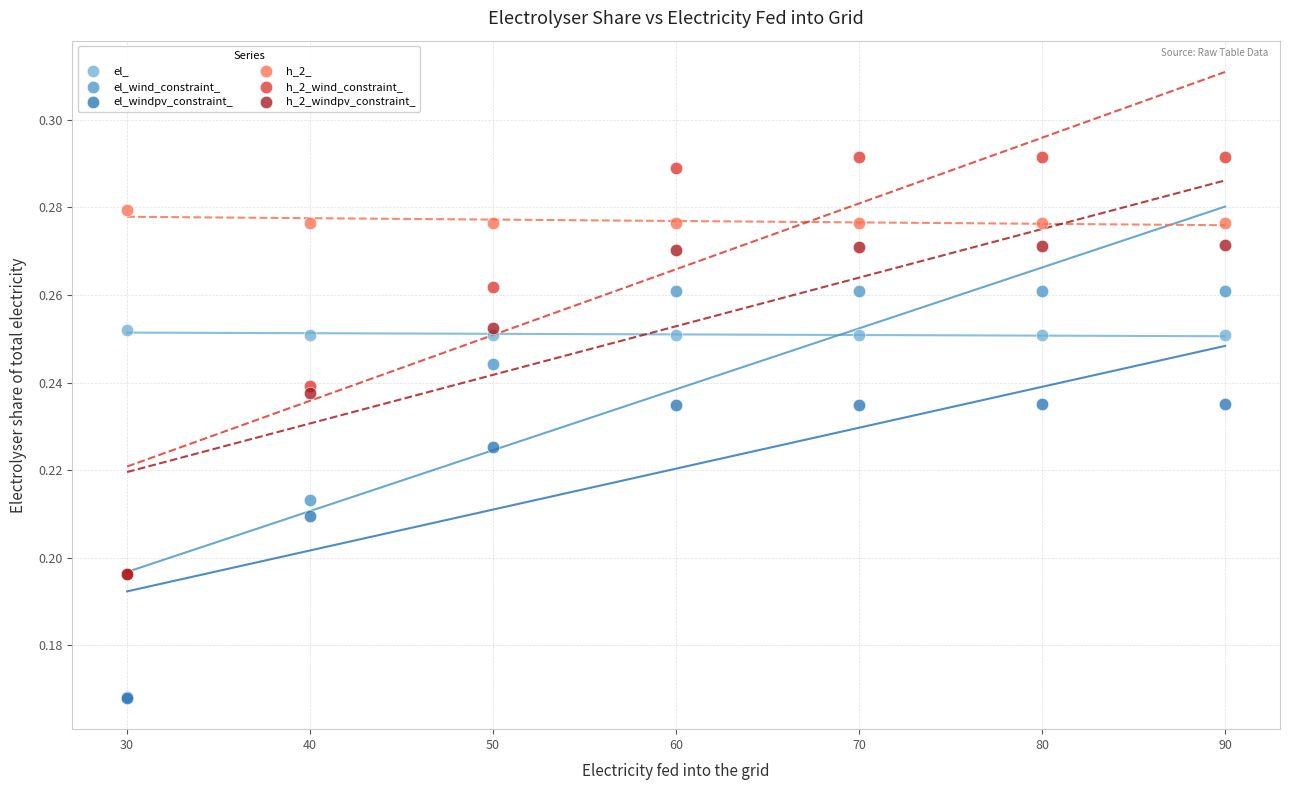

What are all the series names shown in the legend?

el_, el_wind_constraint_, el_windpv_constraint_, h_2_, h_2_wind_constraint_, h_2_windpv_constraint_